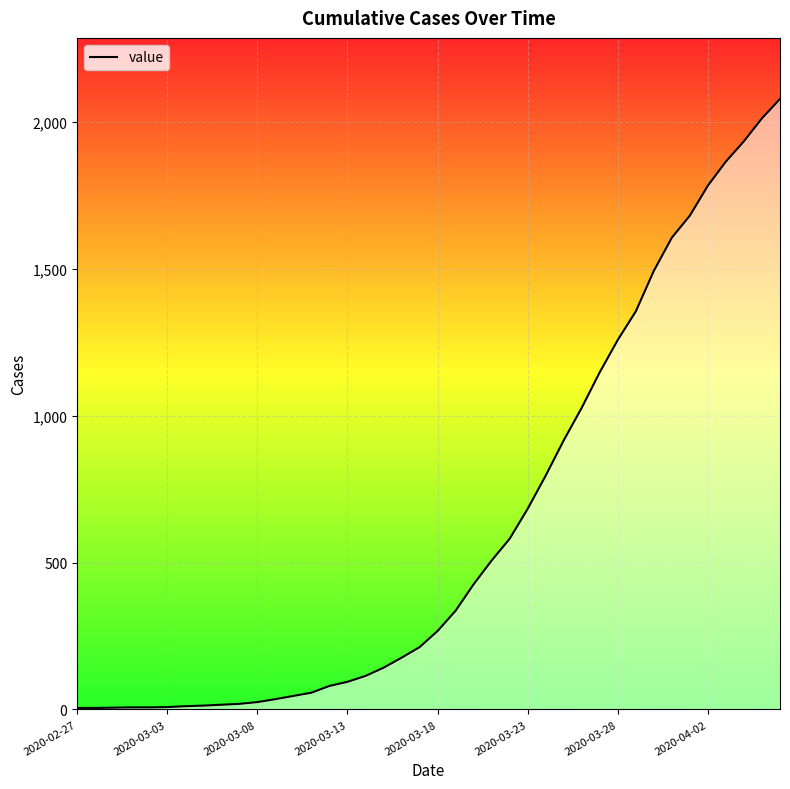

How many lines are shown in the chart?

1